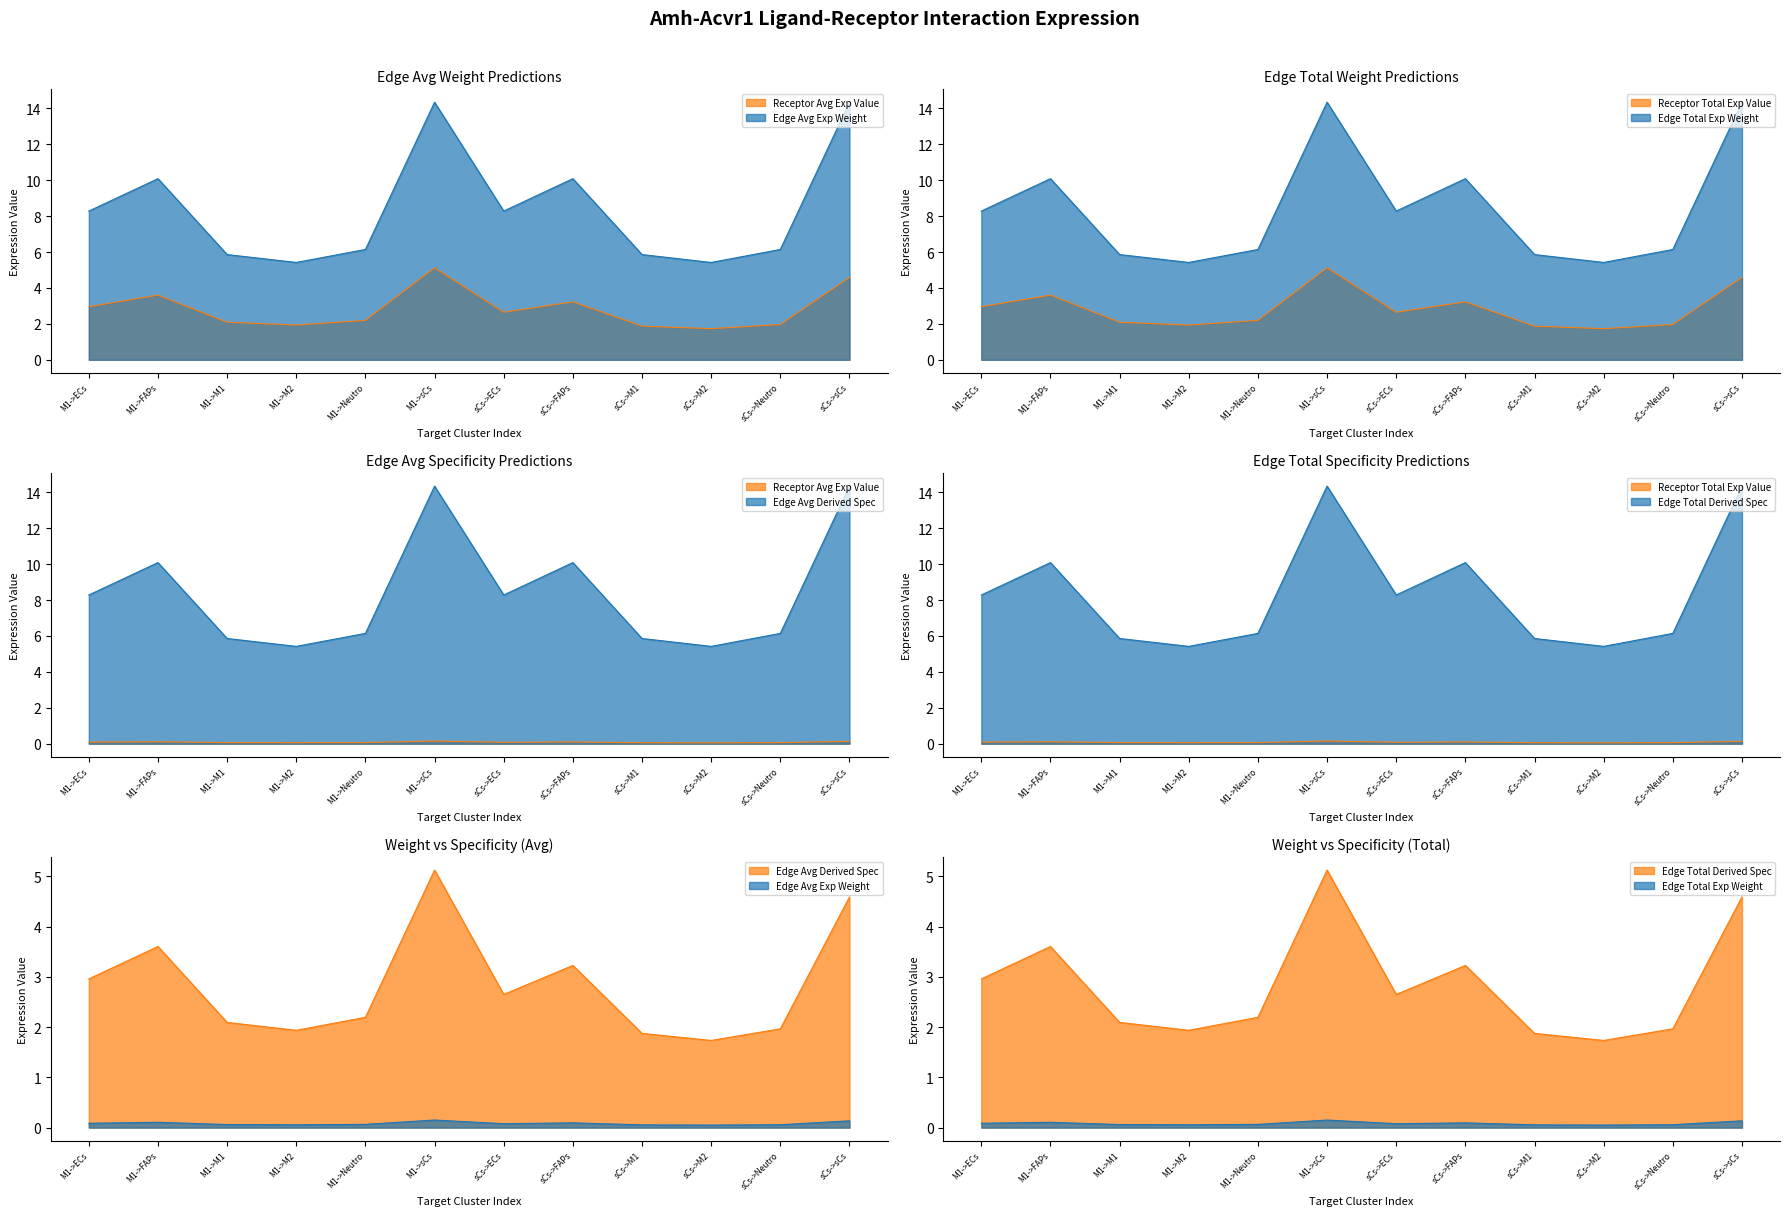

What is the spread (max minus min) of values at M1->M1?

5.8